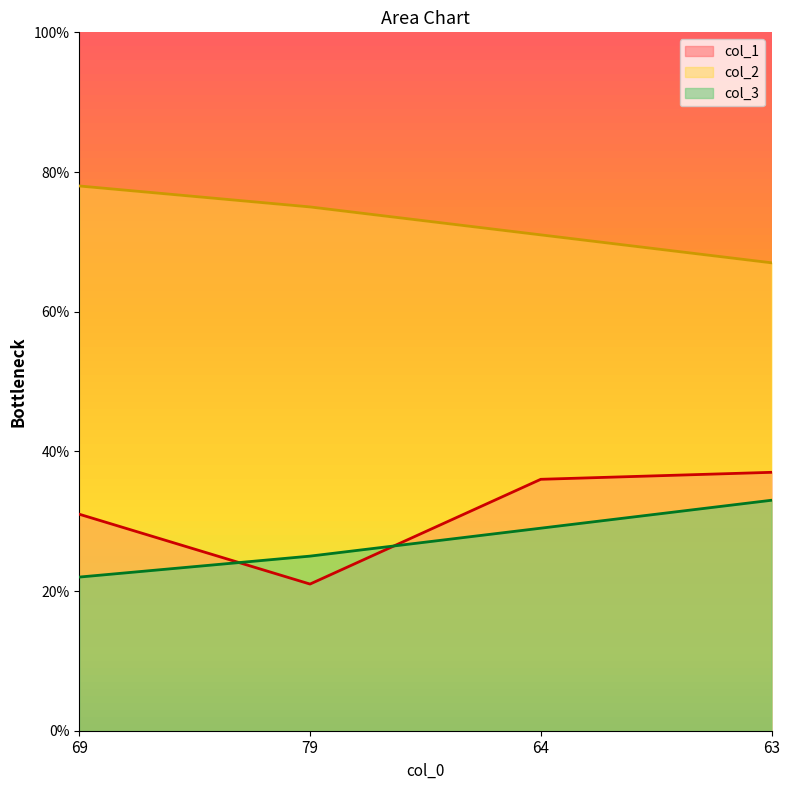

What is the difference between the highest and lowest values at 69?

56